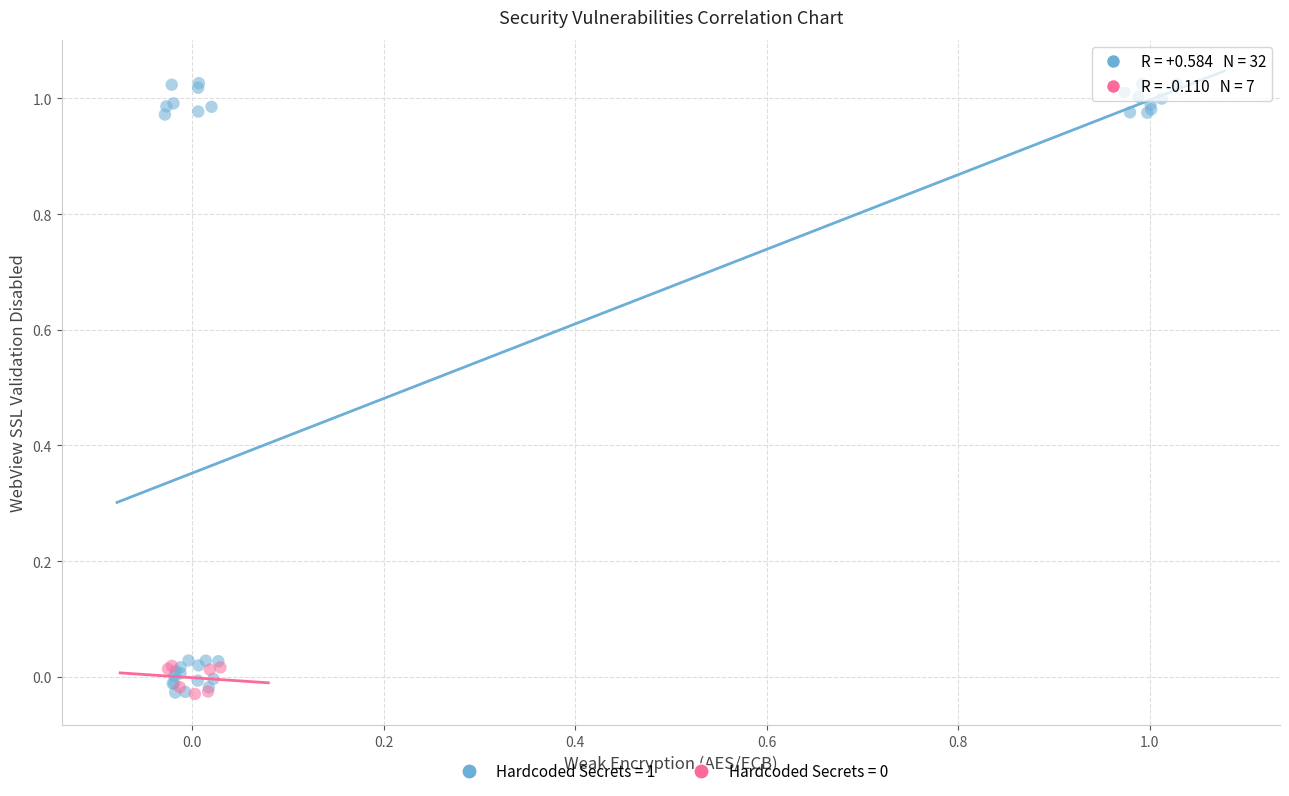

Which series has the largest Y range (max minus min)?

Hardcoded Secrets = 1